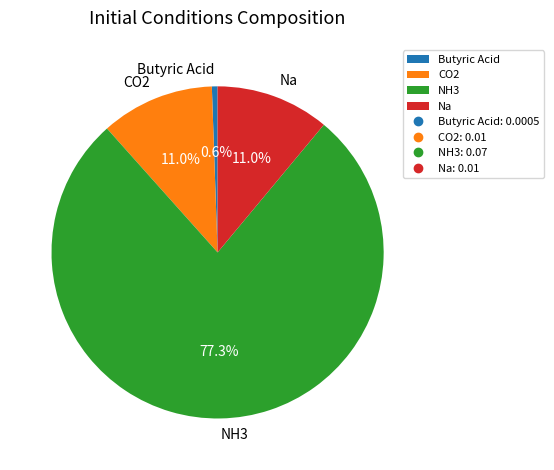

True or false: Butyric Acid accounts for 10% of the total.

False